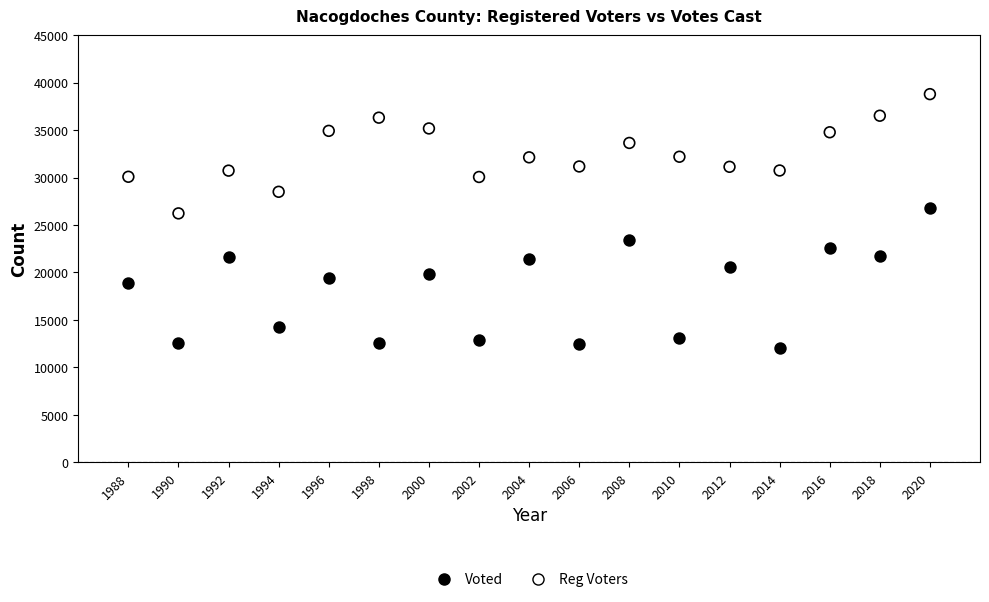

Which series reaches the minimum Y coordinate?

Voted